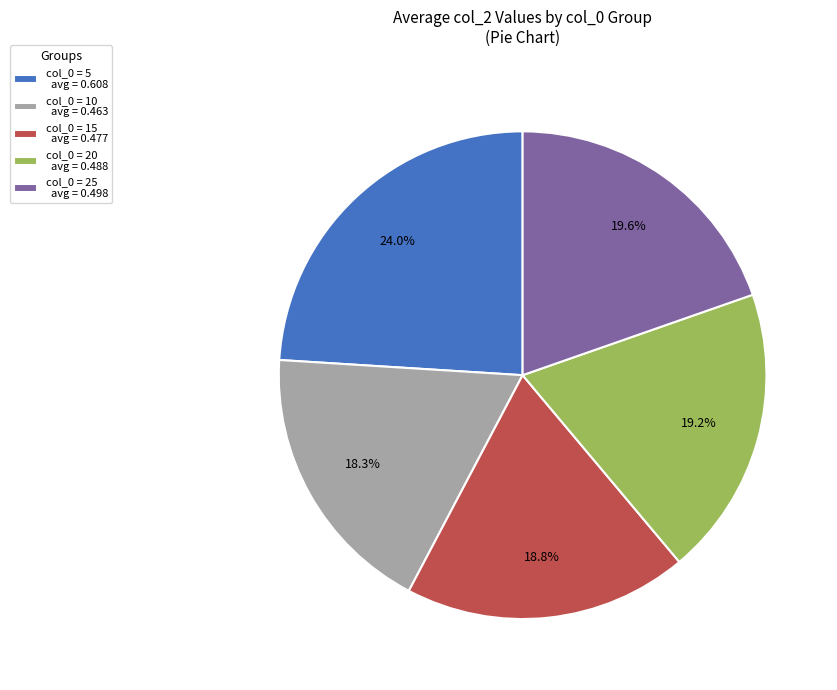

Which category has the biggest portion of the pie?

col_0 = 5 avg = 0.608